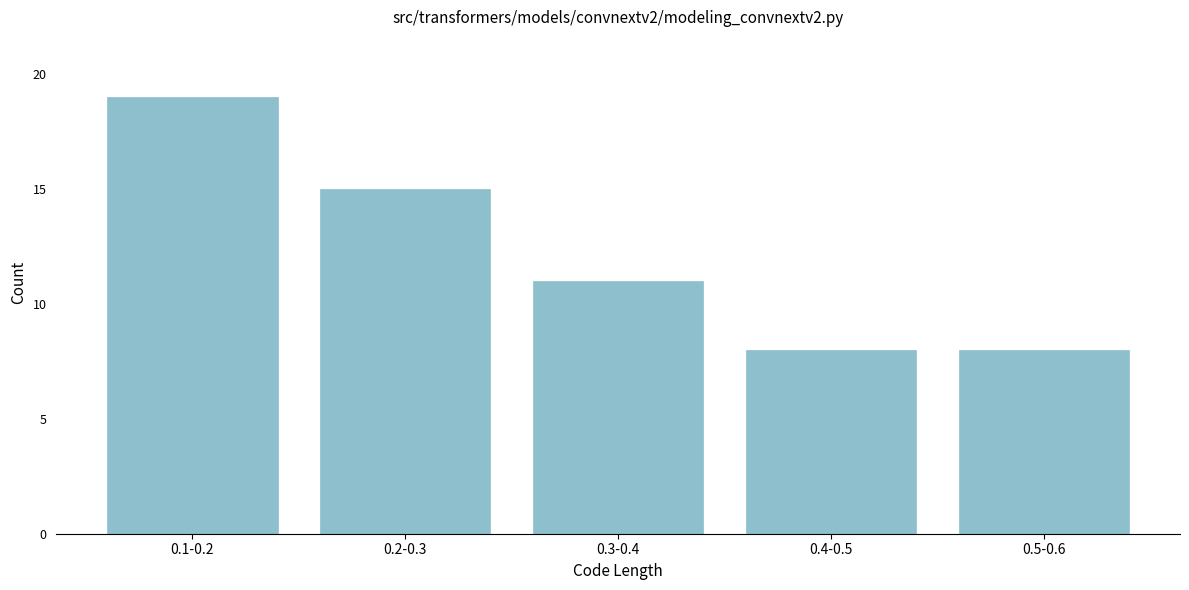

Reading left to right, what are all the values shown in this chart?

0.1-0.2=19	0.2-0.3=15	0.3-0.4=11	0.4-0.5=8	0.5-0.6=8